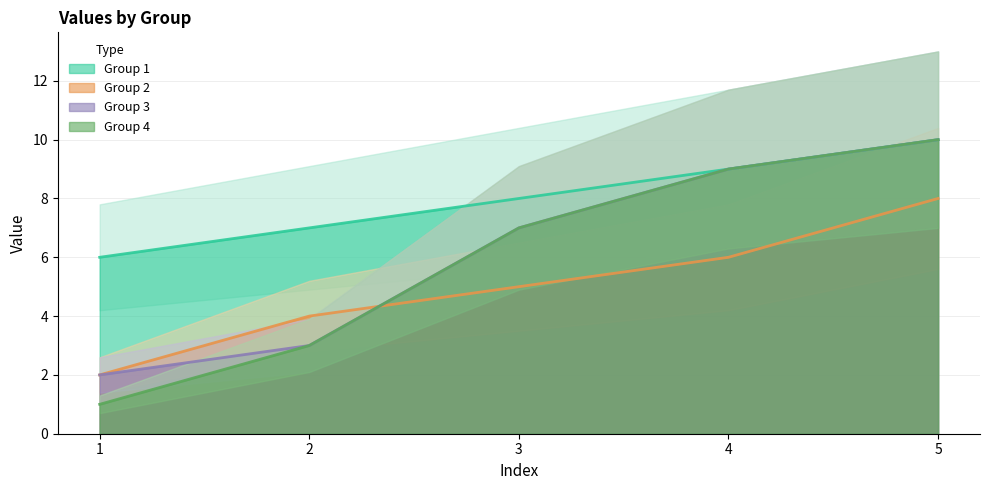

Rank the categories by Group 2 value from lowest to highest.

1, 2, 3, 4, 5